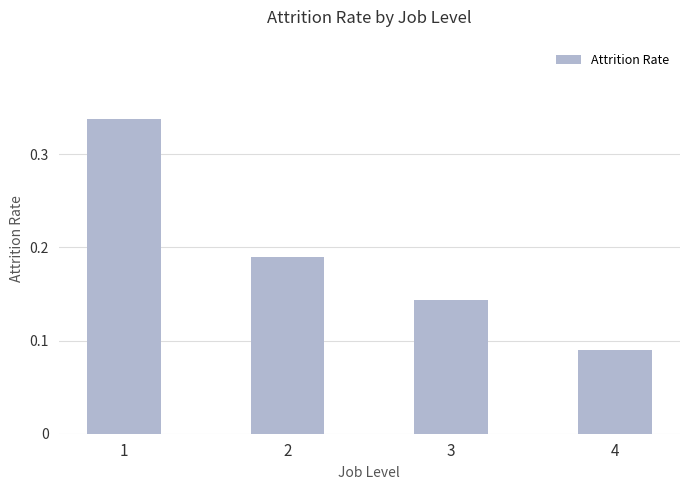

At which label is the value closest to 0?

4